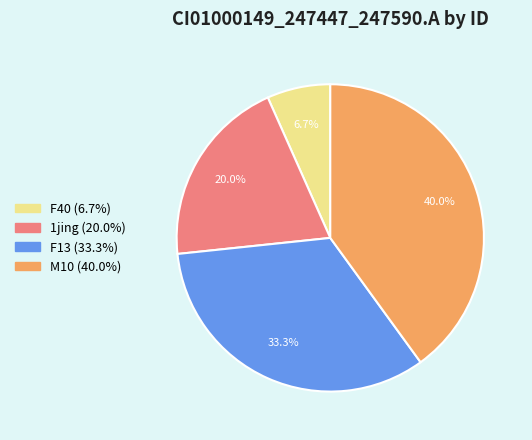

To the nearest percent, what is the difference between the largest and smallest slice percentages?

33%